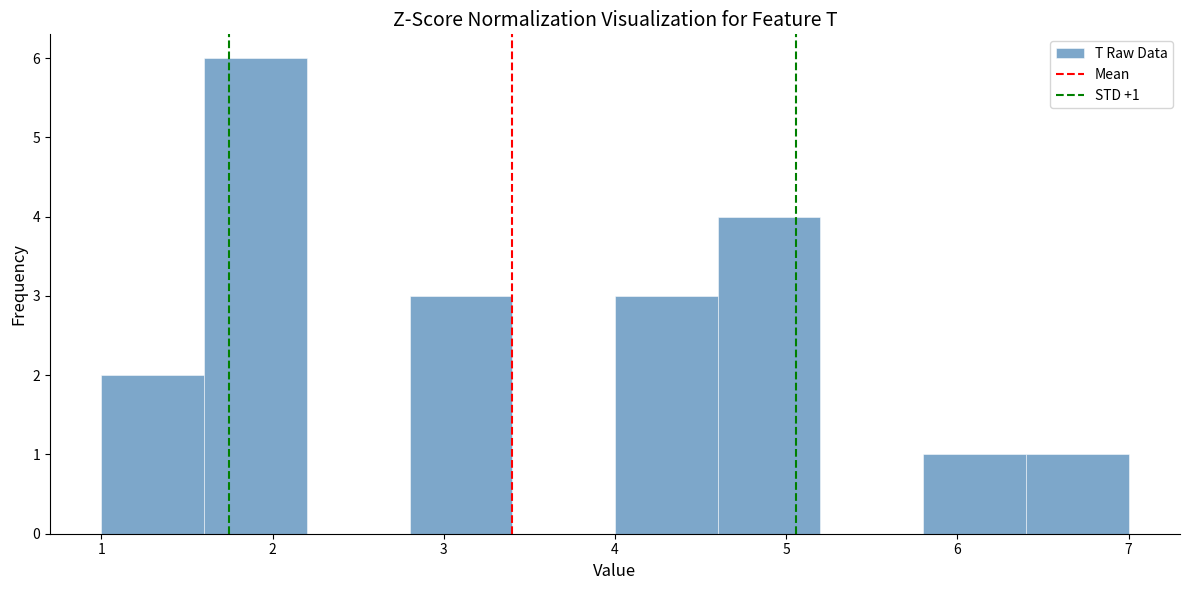

Over which range of the x-axis is the bar tallest?

1.6 to 2.2